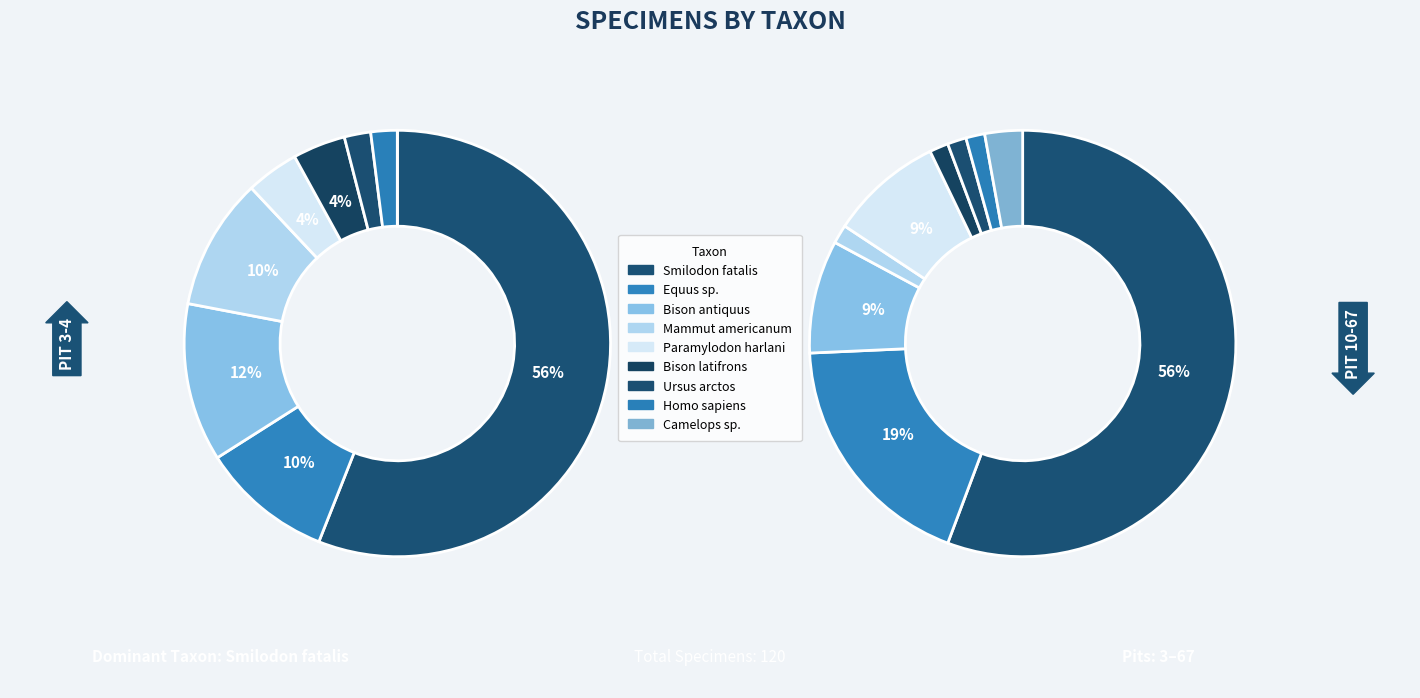

The Equus sp. slice represents 10% of the pie. True or false?

False